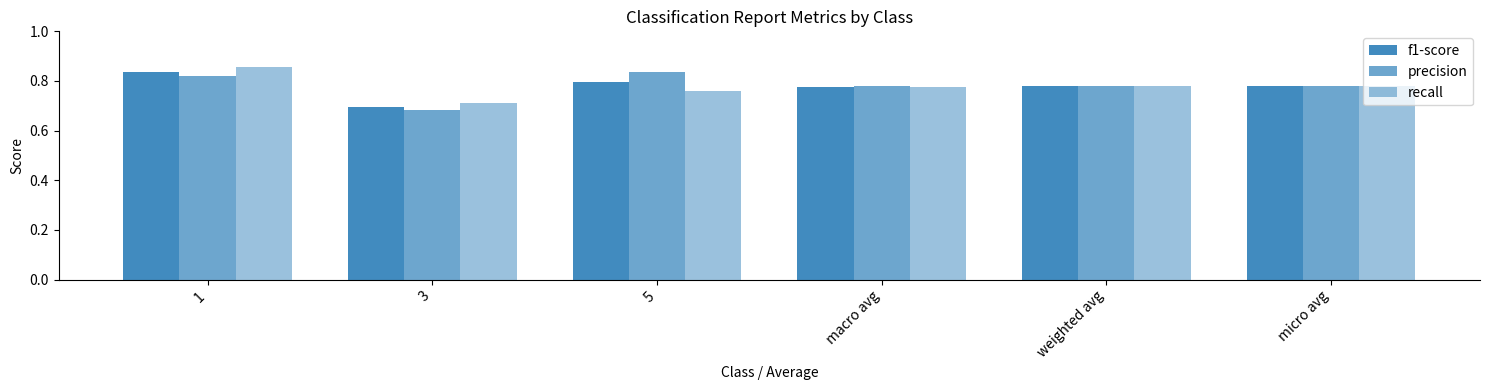

At which label does recall reach its peak?

1